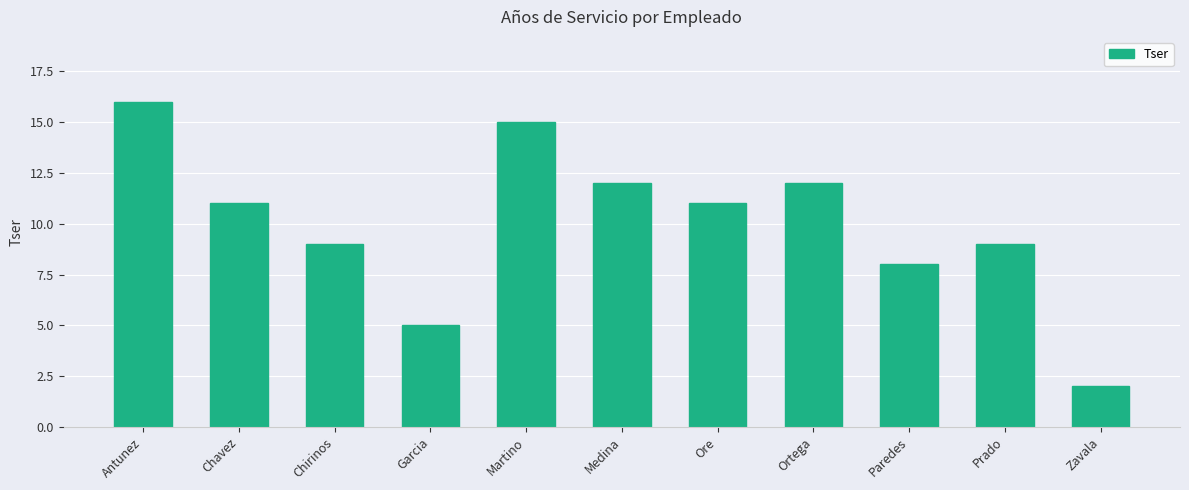

What is the difference between the values at Chirinos and Paredes?

1